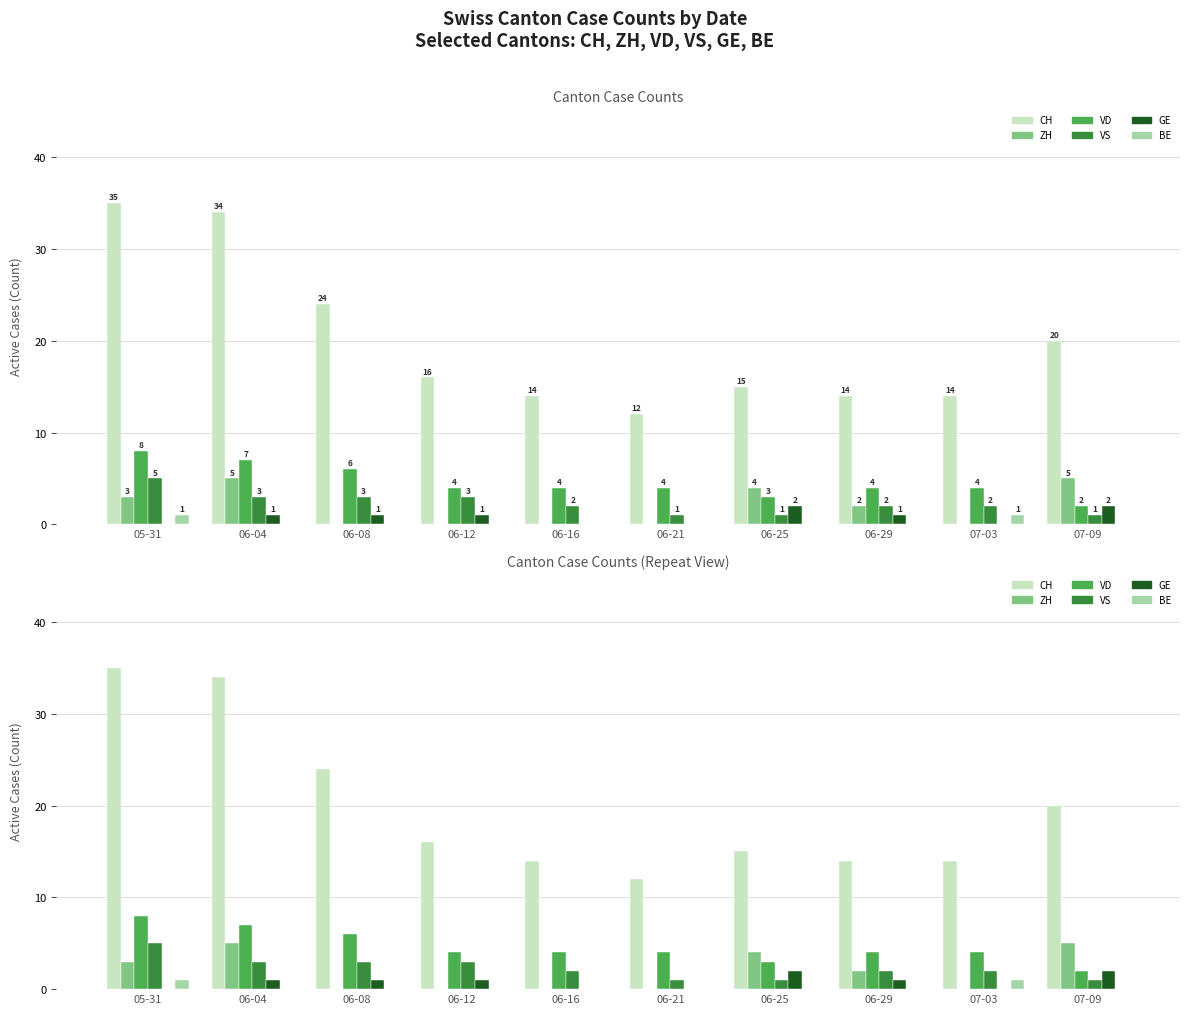

What value does the VD series have at 06-12?

4